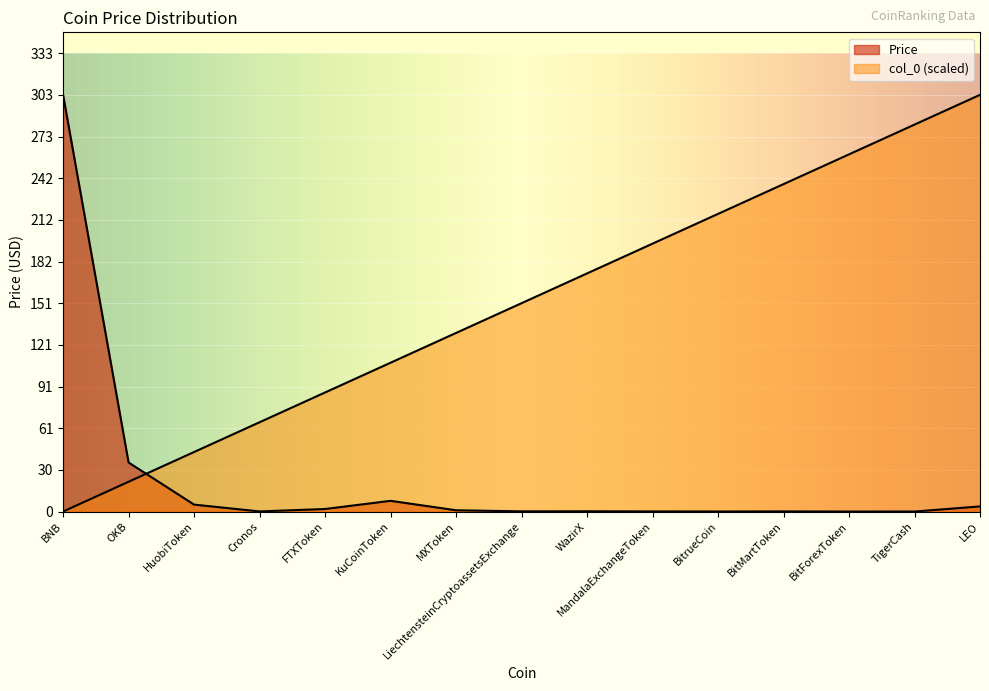

How many interior local peaks does the Price series have?

3